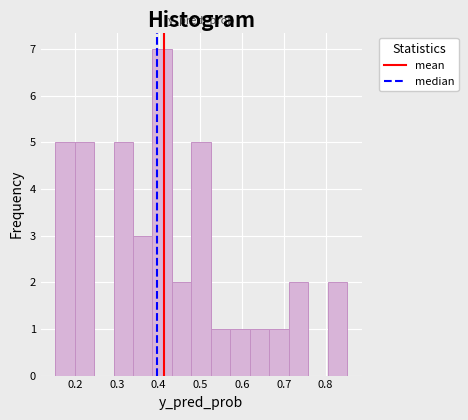

Reading left to right, transcribe this chart: for each bar, give the range it covers on the x-axis and its height. Neither the bar edges nor the heights are printed on the chart, so give them approximately, as read against the axes.

0.15 to 0.20: 5
0.20 to 0.25: 5
0.25 to 0.29: 0
0.29 to 0.34: 5
0.34 to 0.39: 3
0.39 to 0.43: 7
0.43 to 0.48: 2
0.48 to 0.53: 5
0.53 to 0.57: 1
0.57 to 0.62: 1
0.62 to 0.66: 1
0.66 to 0.71: 1
0.71 to 0.76: 2
0.76 to 0.80: 0
0.80 to 0.85: 2